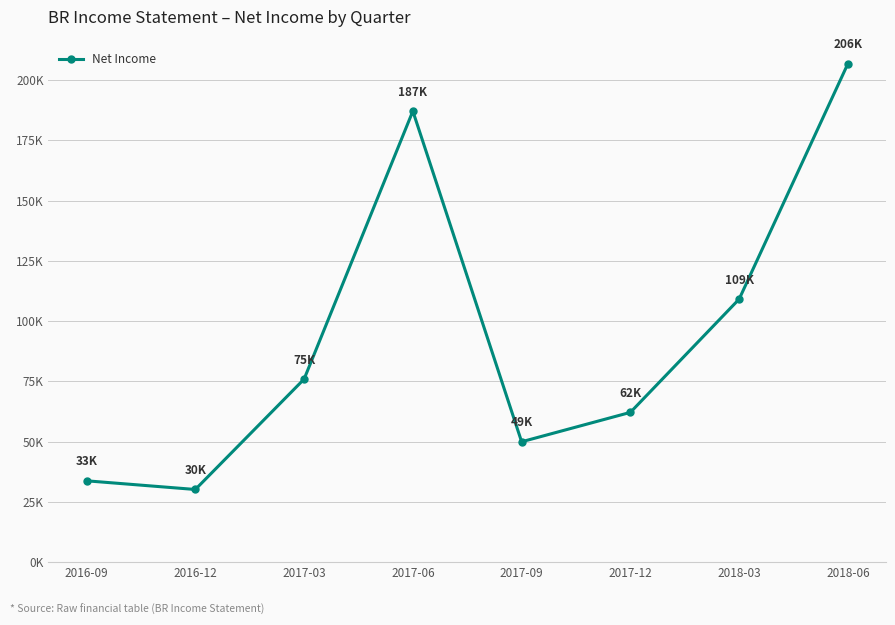

Rank the categories by value from highest to lowest.

2018-06, 2017-06, 2018-03, 2017-03, 2017-12, 2017-09, 2016-09, 2016-12